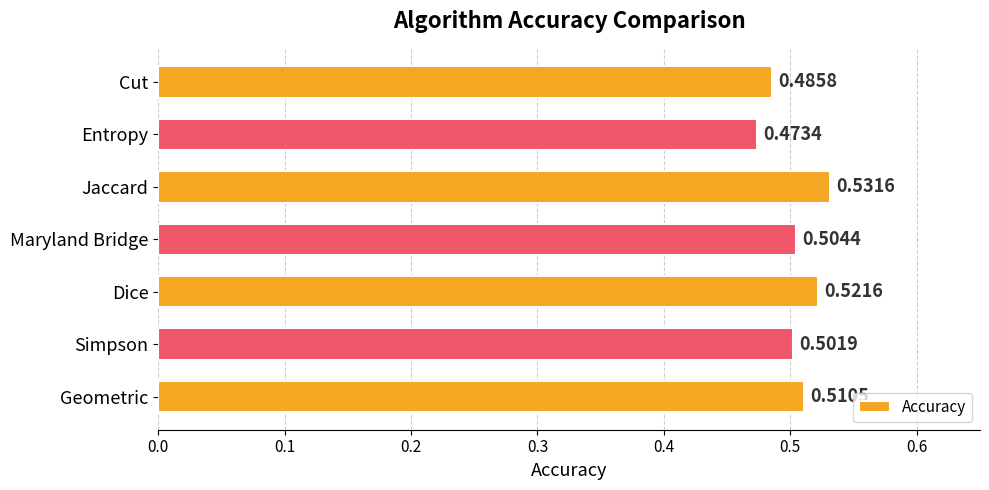

What is the label of the 3rd bar from the top?

Jaccard